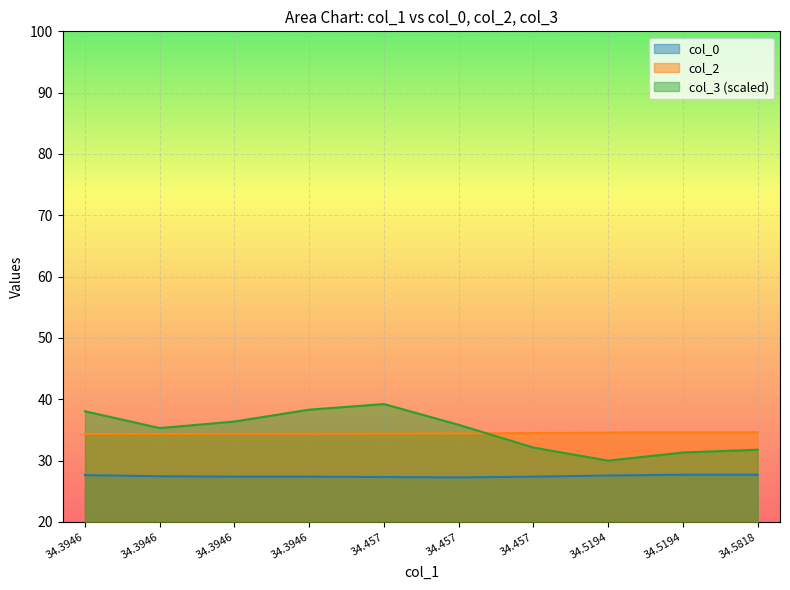

Does the chart display data point markers on the line(s)?

No